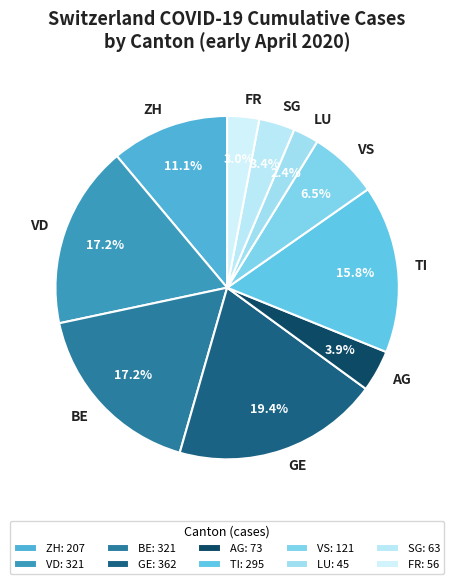

Between SG and ZH, which is larger?

ZH